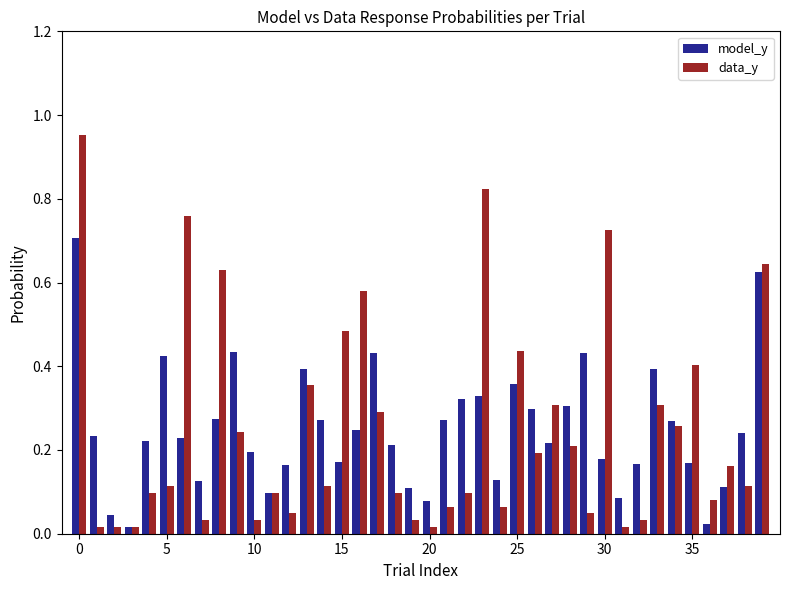

What is the difference between the maximum and minimum values in the data_y series?

0.9